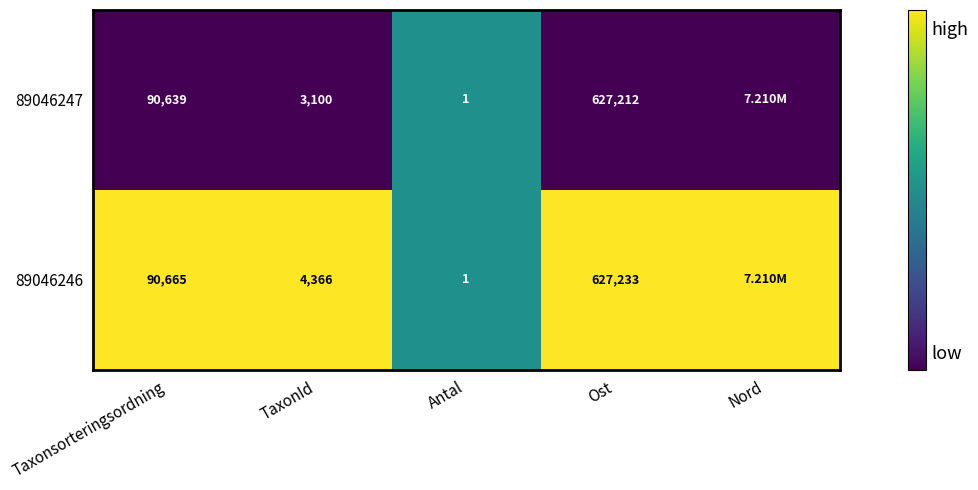

Which series changed the most between Taxonsorteringsordning and Ost?

89046247